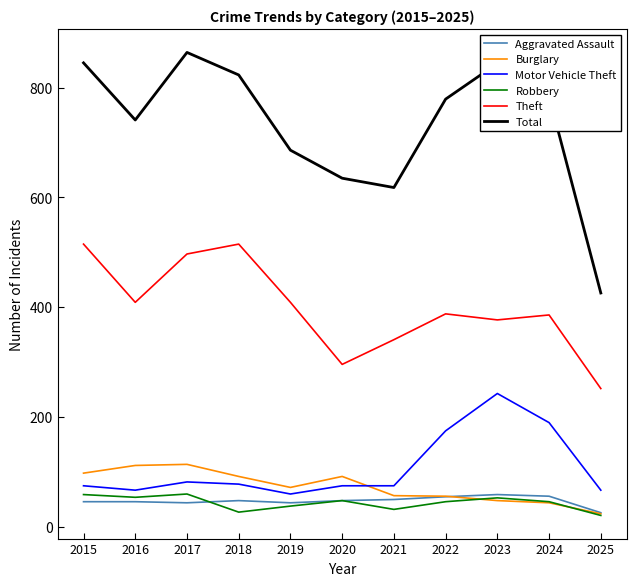

True or false: Theft and Burglary intersect in this chart.

False